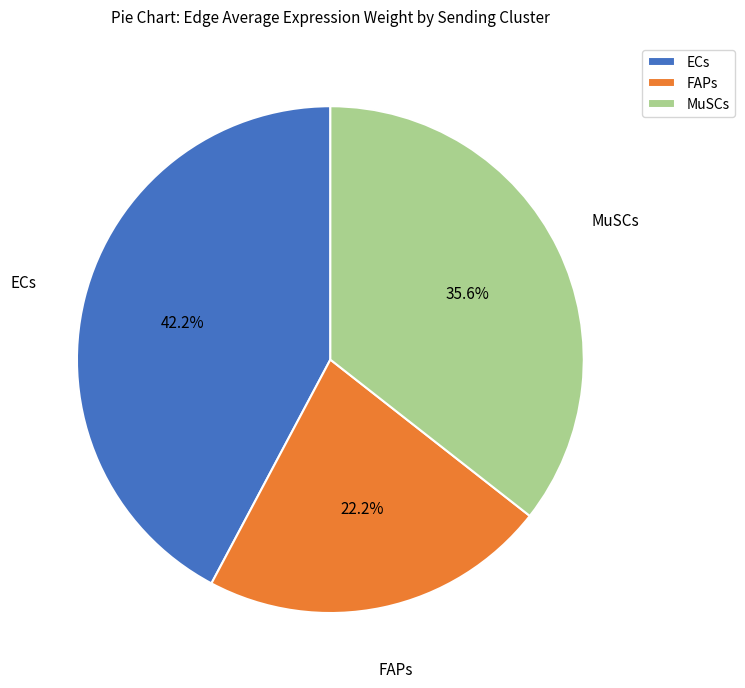

Which category has the smallest portion of the pie?

FAPs